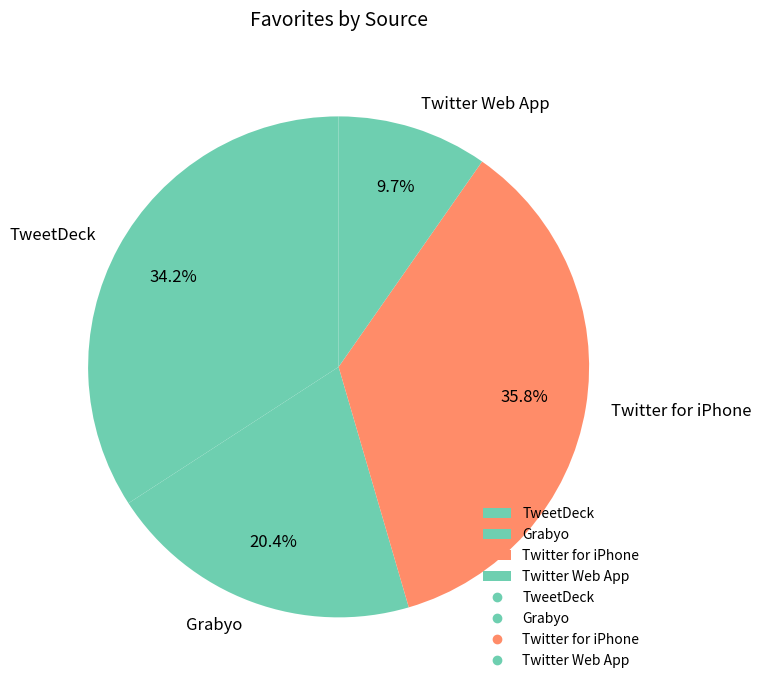

What is the largest slice in the pie chart?

Twitter for iPhone